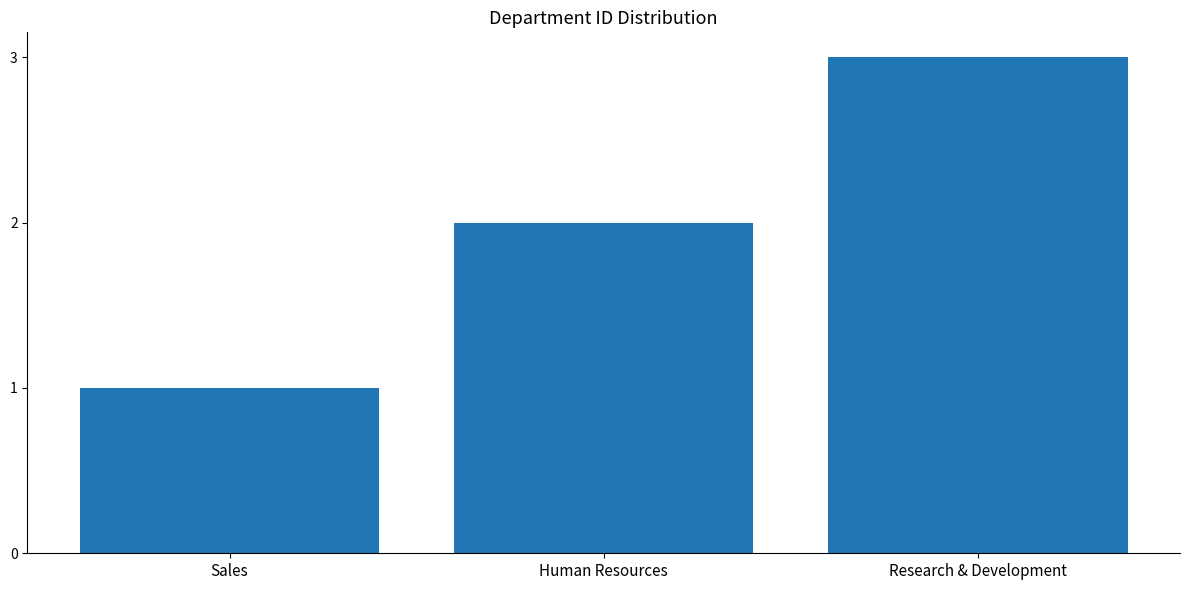

What is the smallest value displayed?

1